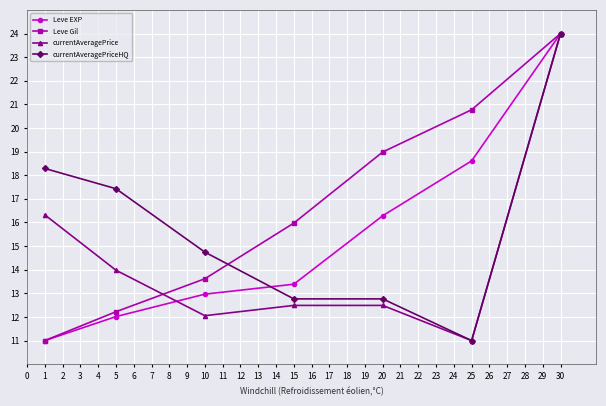

Which label corresponds to the largest value in the chart?

30